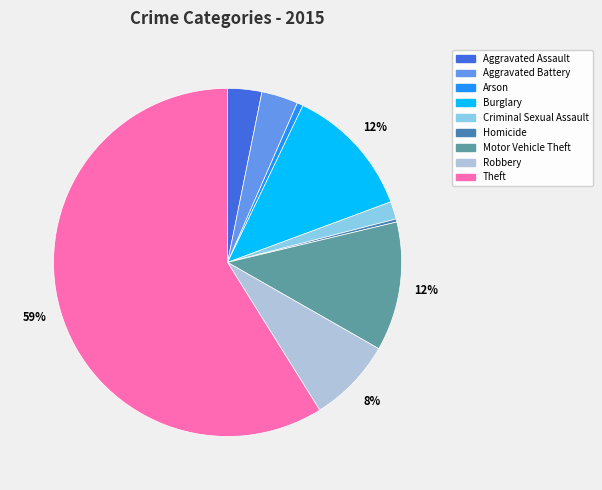

To the nearest percent, what is the combined percentage of Arson and Aggravated Assault?

4%